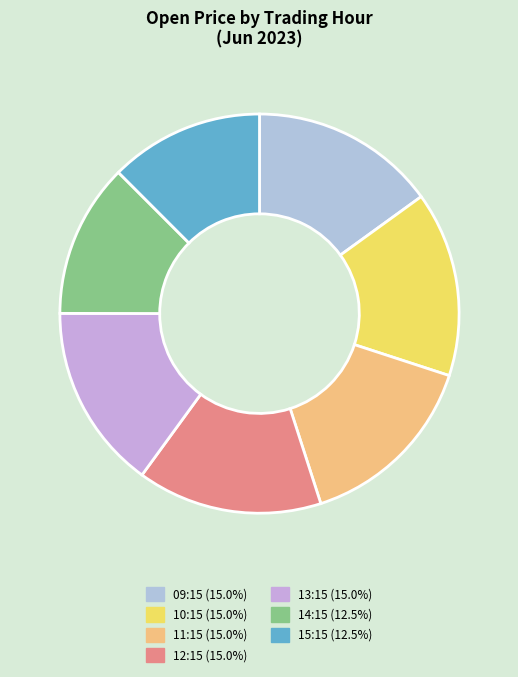

How many segments does this pie chart have?

7